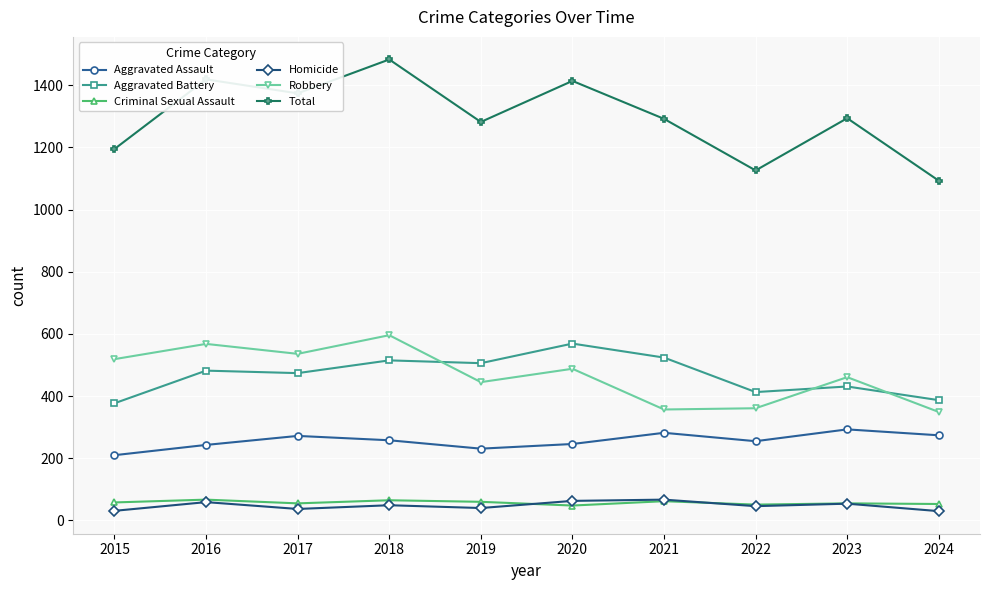

How many lines are shown in the chart?

6